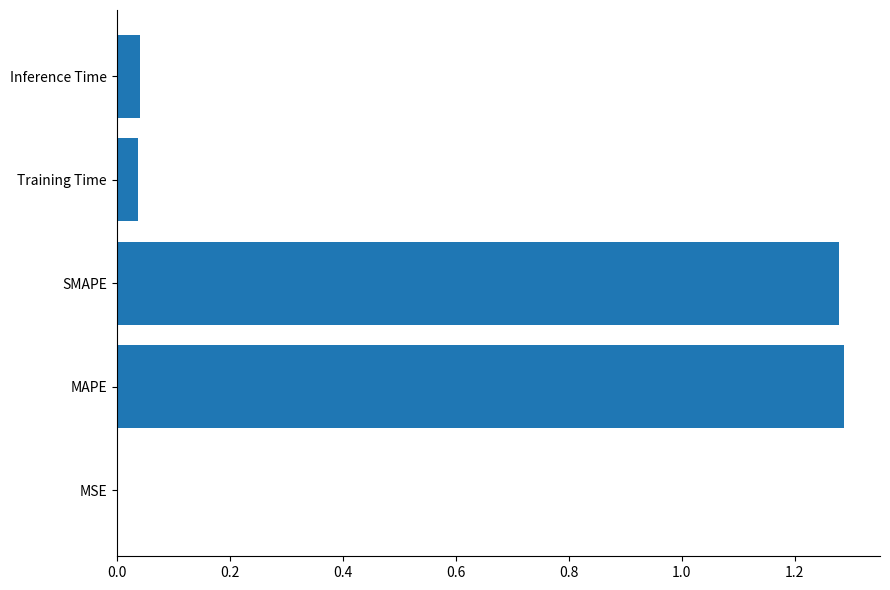

The value at Inference Time is 0.0. True or false?

True